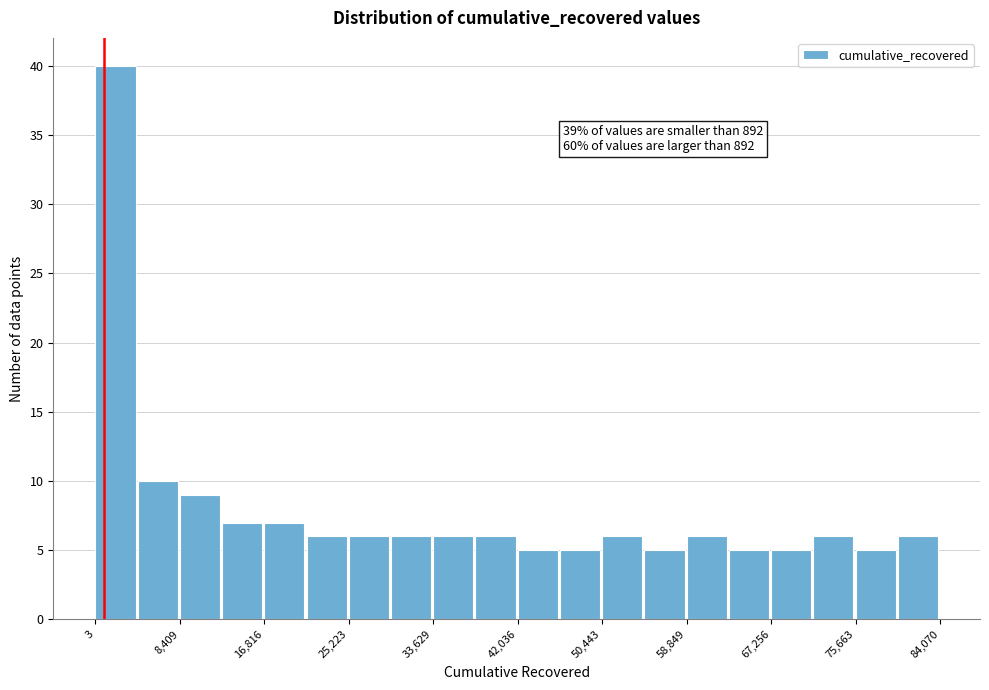

Over which range of the x-axis is the bar tallest?

0 to 4000